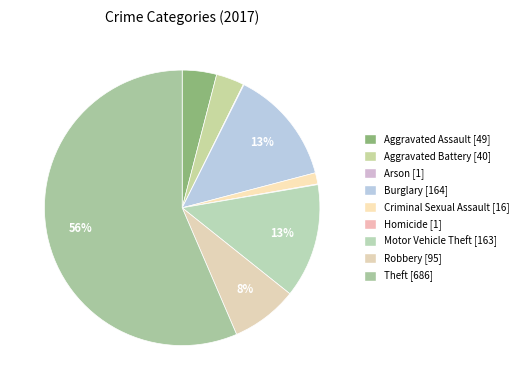

What is the ratio of the value at Burglary to the value at Arson?

164.0